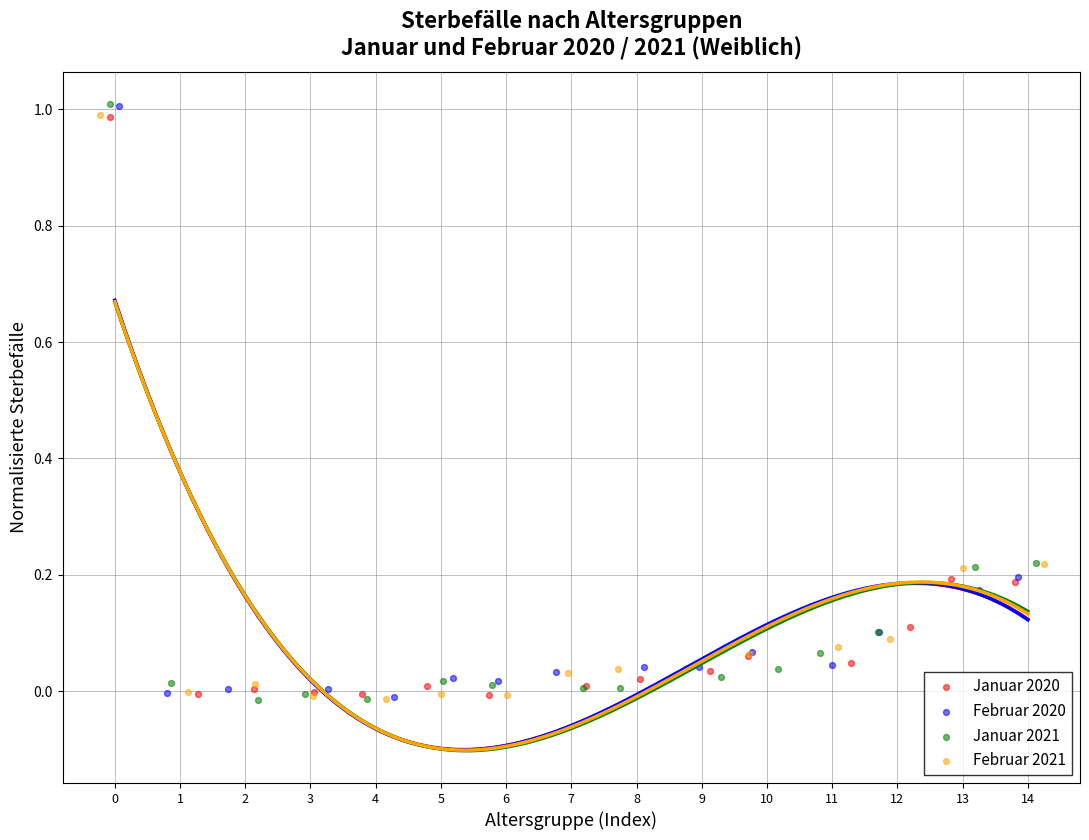

Which series has the largest Y range (max minus min)?

Januar 2021